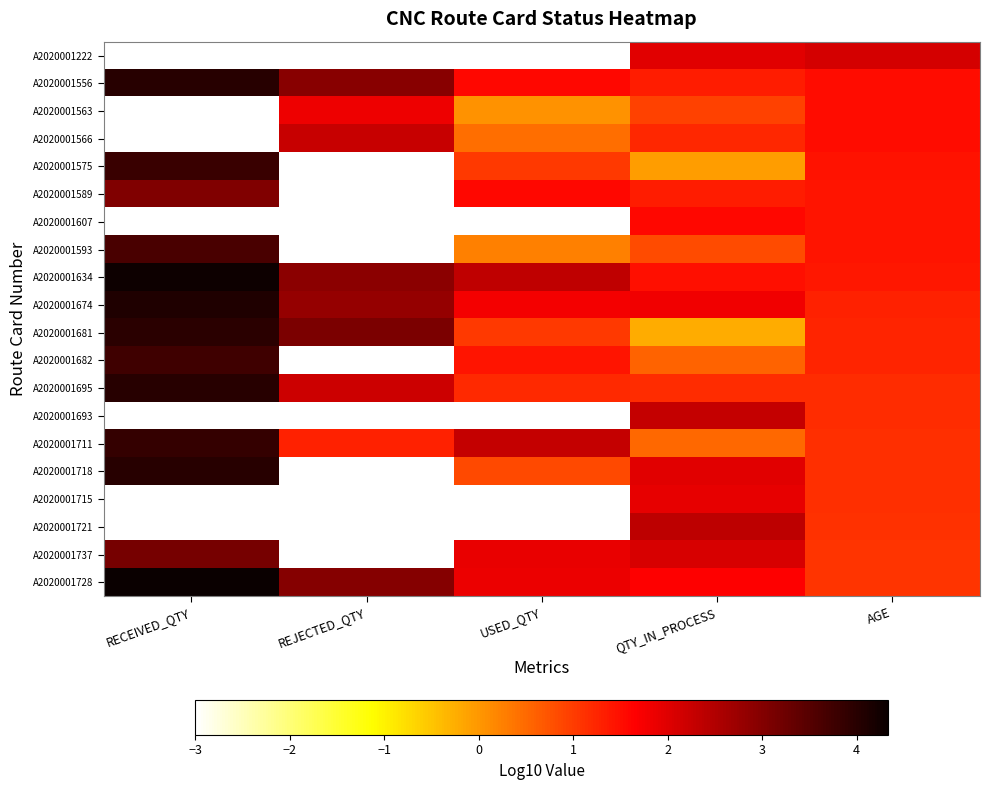

At which category is the sum across all series the highest?

RECEIVED_QTY